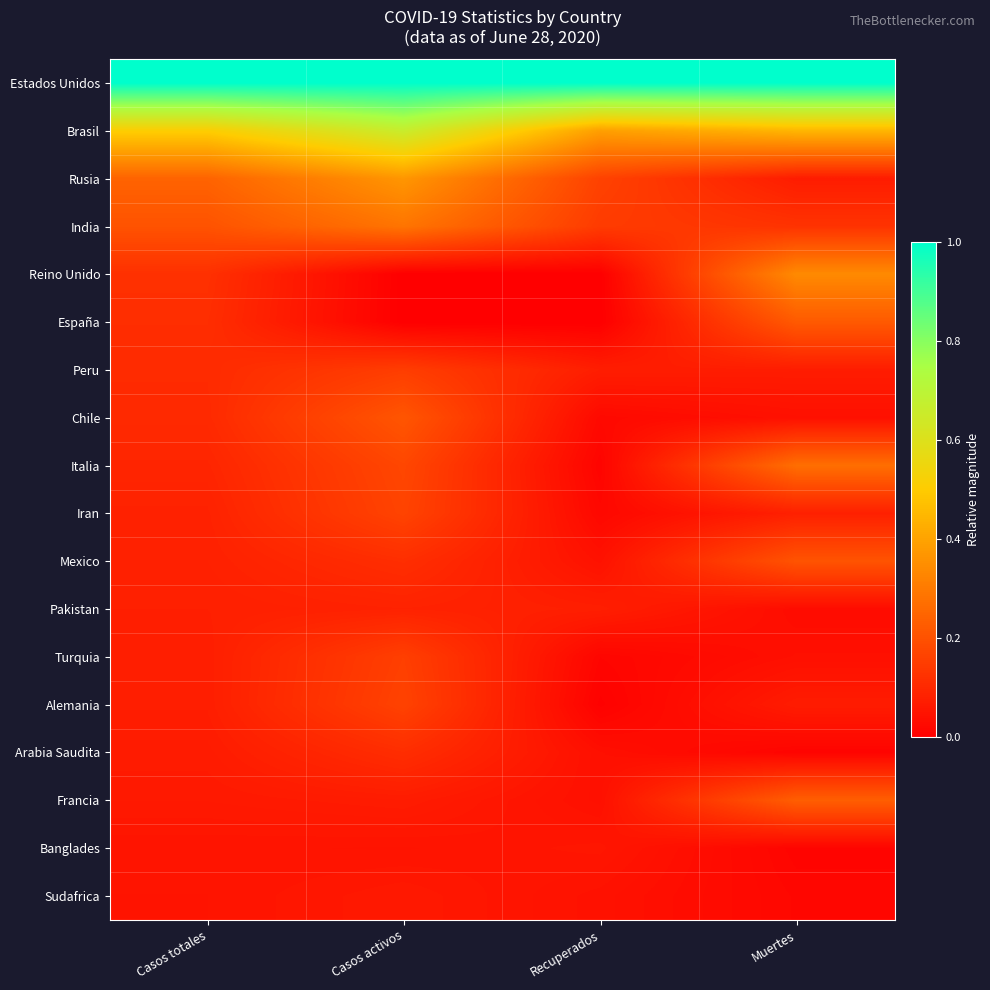

Which series changed the most between Recuperados and Muertes?

Reino Unido